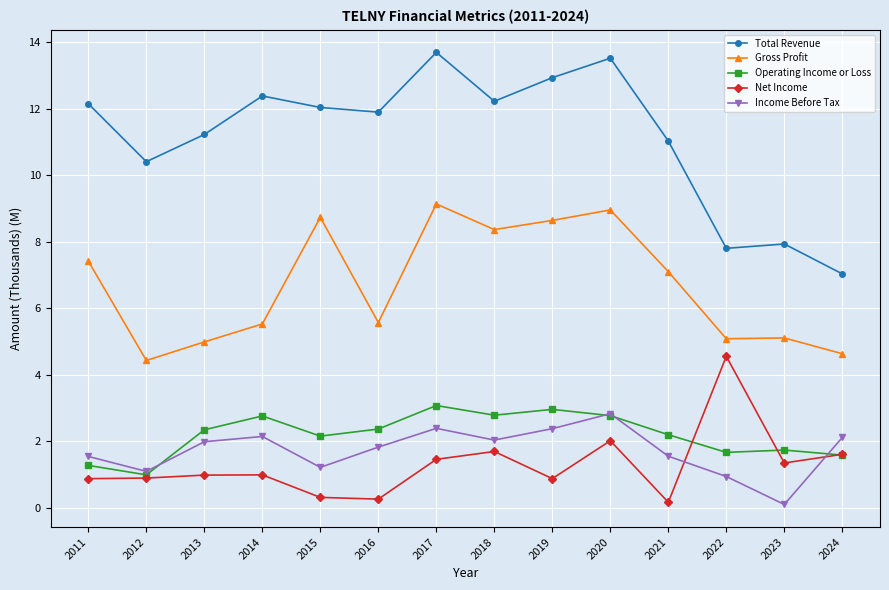

What are all the series names shown in the legend?

Total Revenue, Gross Profit, Operating Income or Loss, Net Income, Income Before Tax